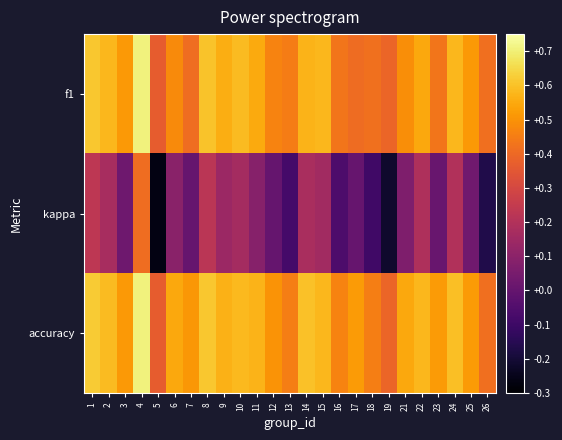

Reading right to left, transcribe all the data shown in this chart.

f1: 26=0.4	25=0.5	24=0.6	23=0.4	22=0.5	21=0.5	19=0.4	18=0.4	17=0.4	16=0.4	15=0.6	14=0.6	13=0.4	12=0.5	11=0.6	10=0.6	9=0.6	8=0.6	7=0.4	6=0.5	5=0.4	4=0.7	3=0.5	2=0.6	1=0.6
kappa: 26=-0.2	25=0.0	24=0.2	23=0.0	22=0.2	21=0.1	19=-0.2	18=-0.1	17=0.0	16=-0.1	15=0.2	14=0.2	13=-0.1	12=0.0	11=0.1	10=0.2	9=0.1	8=0.2	7=0.0	6=0.1	5=-0.3	4=0.4	3=0.0	2=0.2	1=0.2
accuracy: 26=0.4	25=0.5	24=0.6	23=0.5	22=0.6	21=0.5	19=0.4	18=0.5	17=0.5	16=0.5	15=0.6	14=0.6	13=0.5	12=0.5	11=0.6	10=0.6	9=0.6	8=0.6	7=0.5	6=0.5	5=0.4	4=0.7	3=0.5	2=0.6	1=0.6